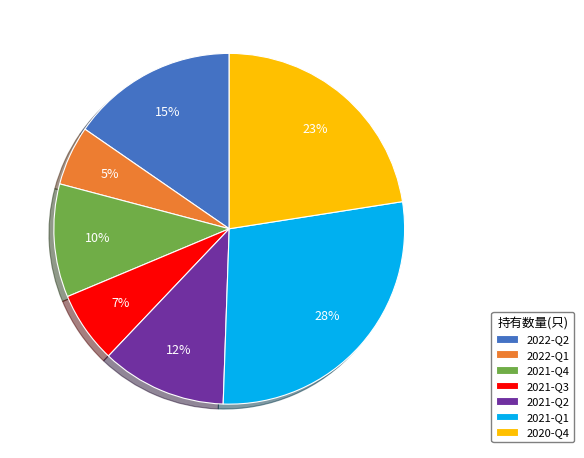

Which category has the smallest portion of the pie?

2022-Q1